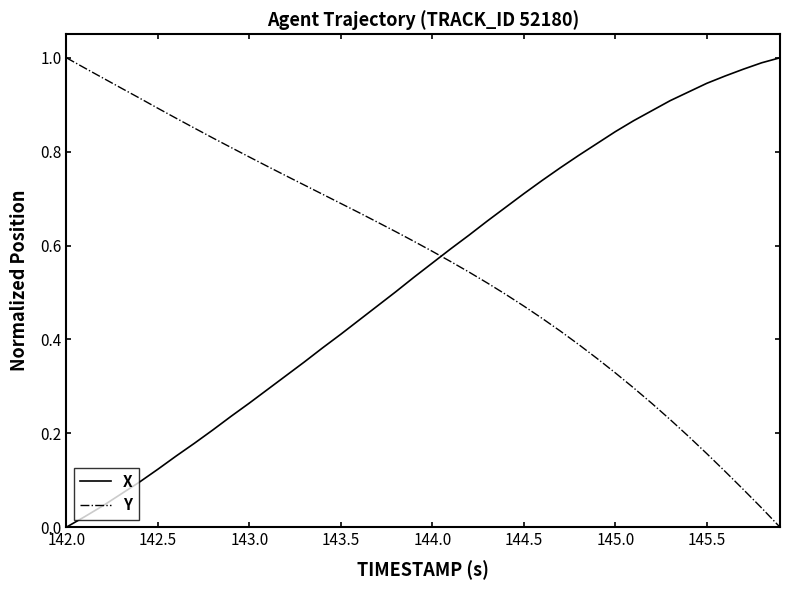

Which series ends up on top after the final intersection of X and Y?

X